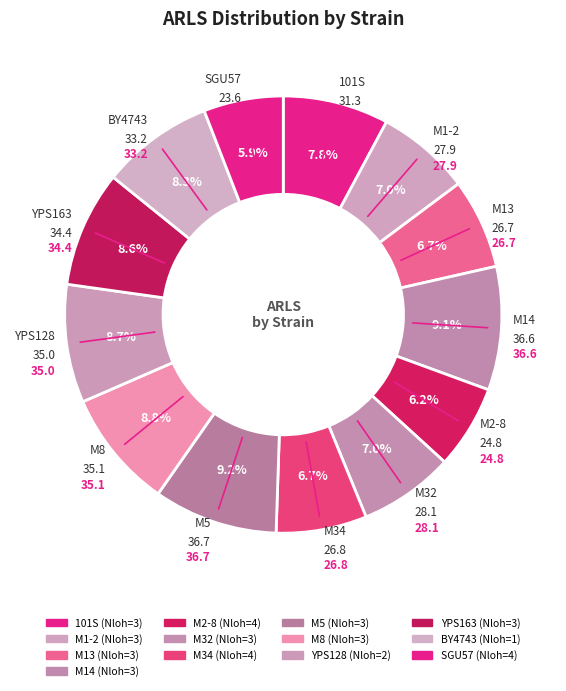

Count the number of slices in the pie.

13